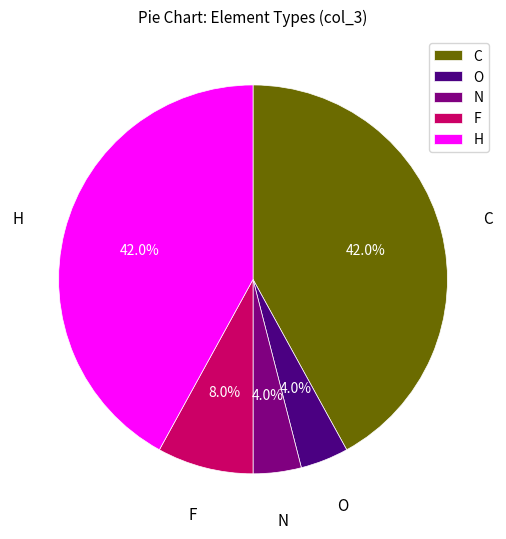

What portion of the pie excludes H?

58.0%